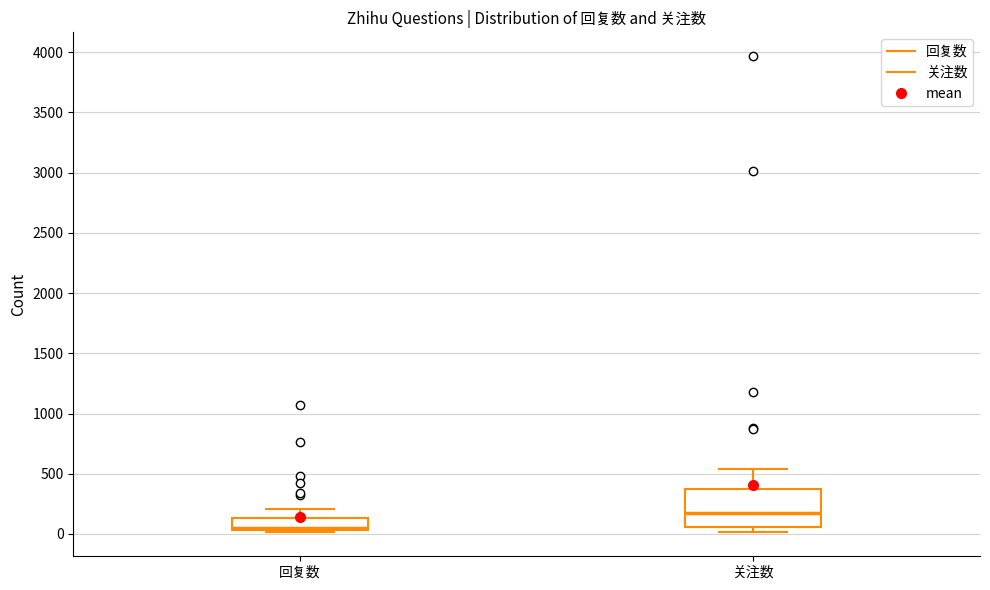

Which box has the lowest median line?

回复数